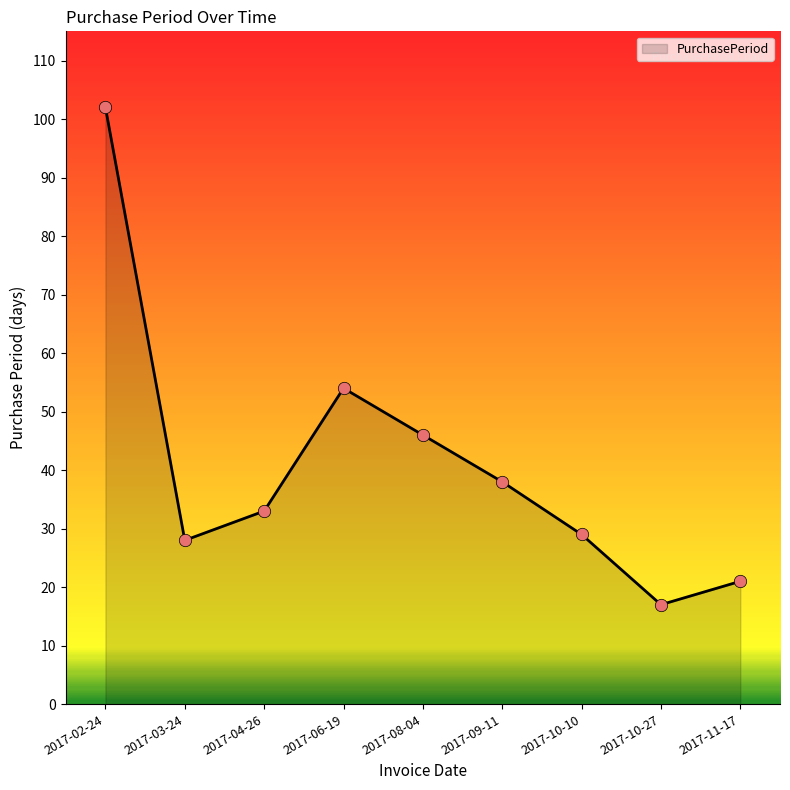

What is the change in value from 2017-03-24 to 2017-06-19?

+26